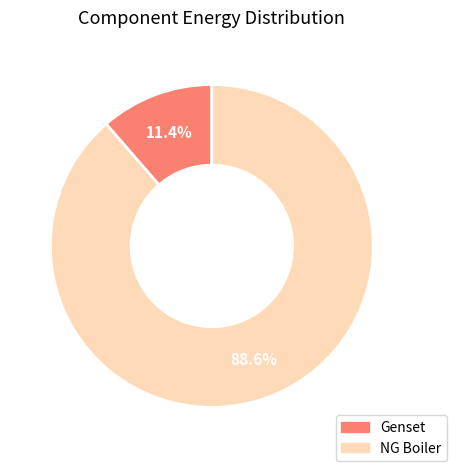

Which slice is the smallest?

Genset